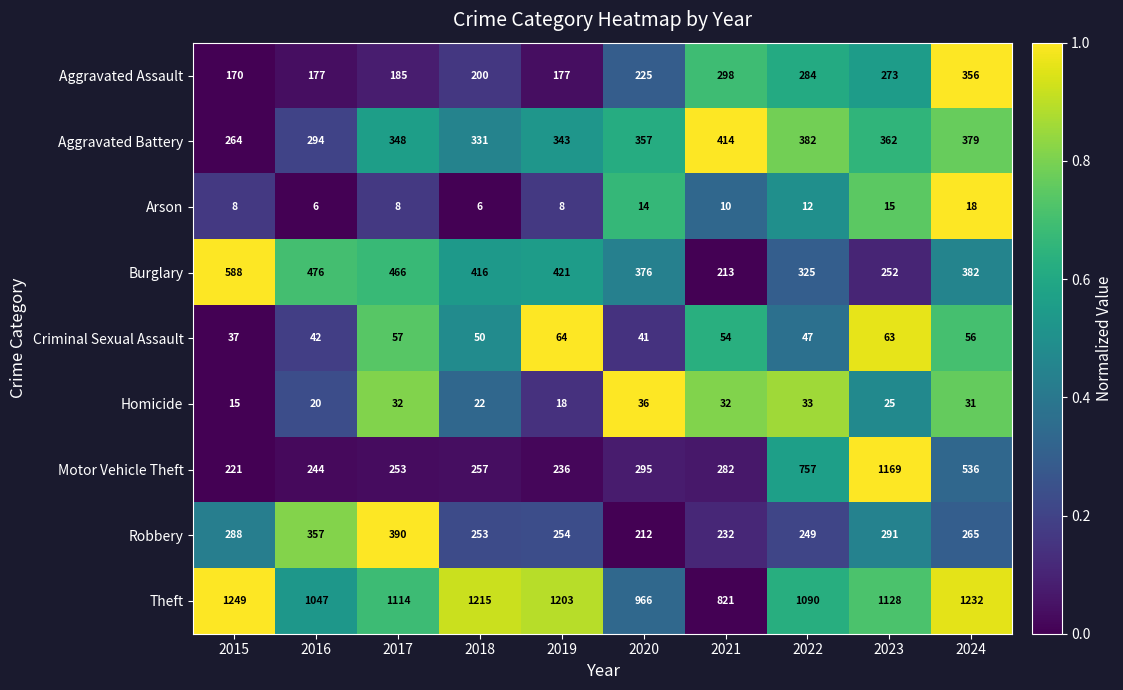

Which series has the widest spread of values?

Motor Vehicle Theft